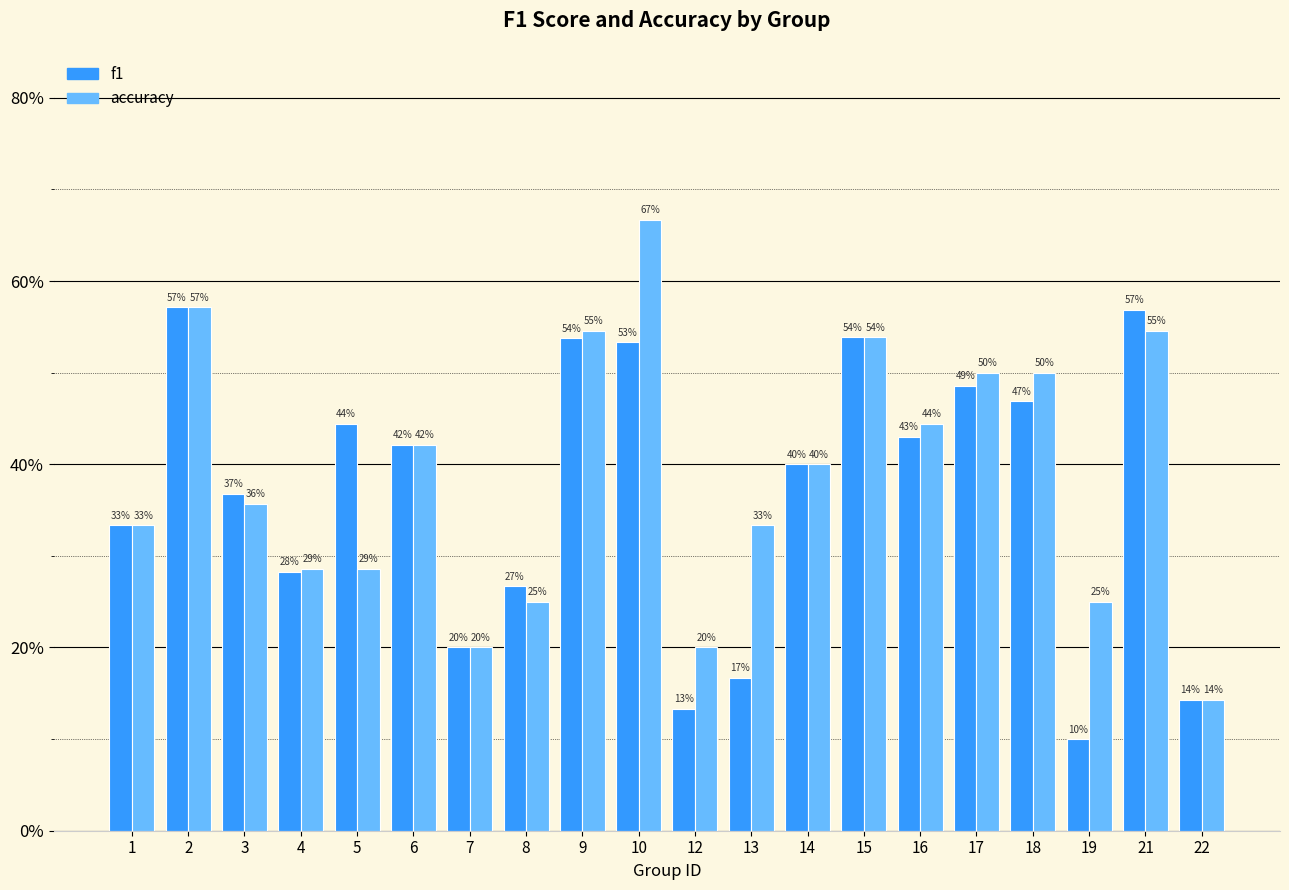

What is the average value of the accuracy series?

0.4